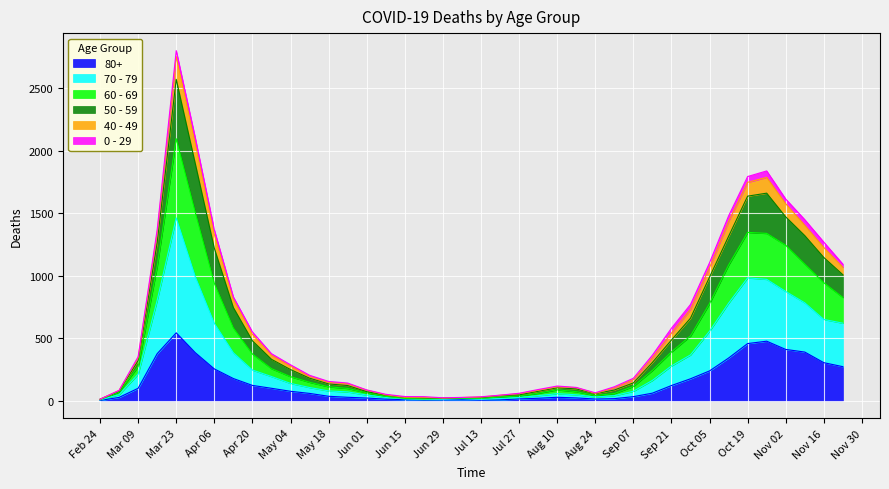

At which category is the sum across all series the highest?

Mar 23